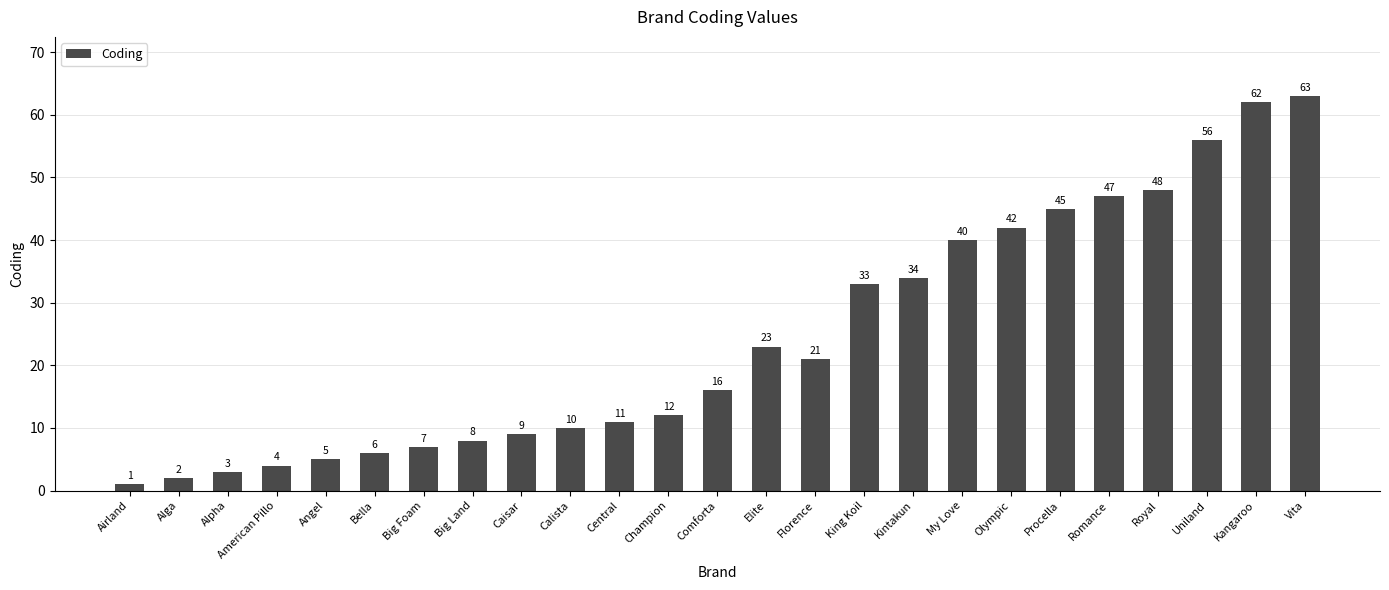

What is the sum of the values at Procella and Florence?

66